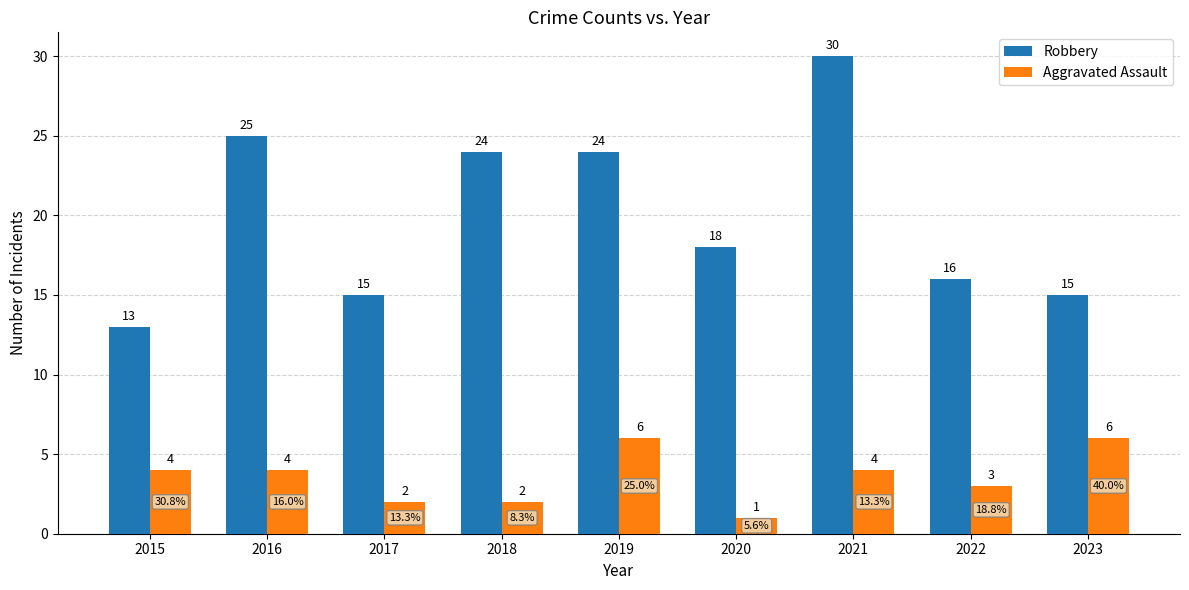

What are all the series names shown in the legend?

Robbery, Aggravated Assault